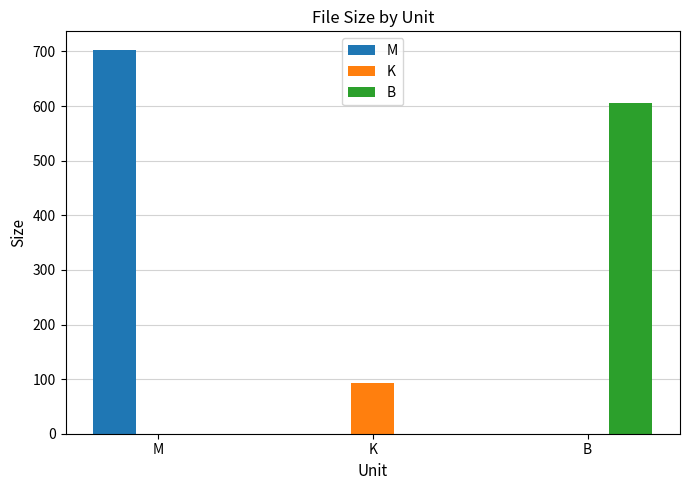

What is the sum of all M values?

701.8